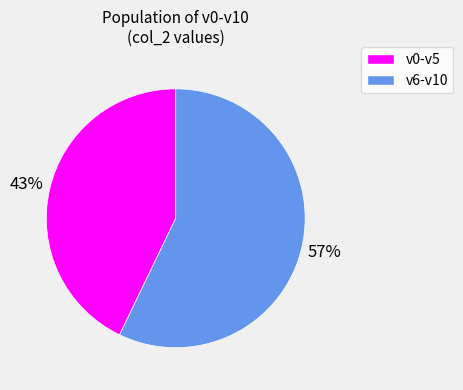

To the nearest percent, what is the difference between the largest and smallest slice percentages?

14%